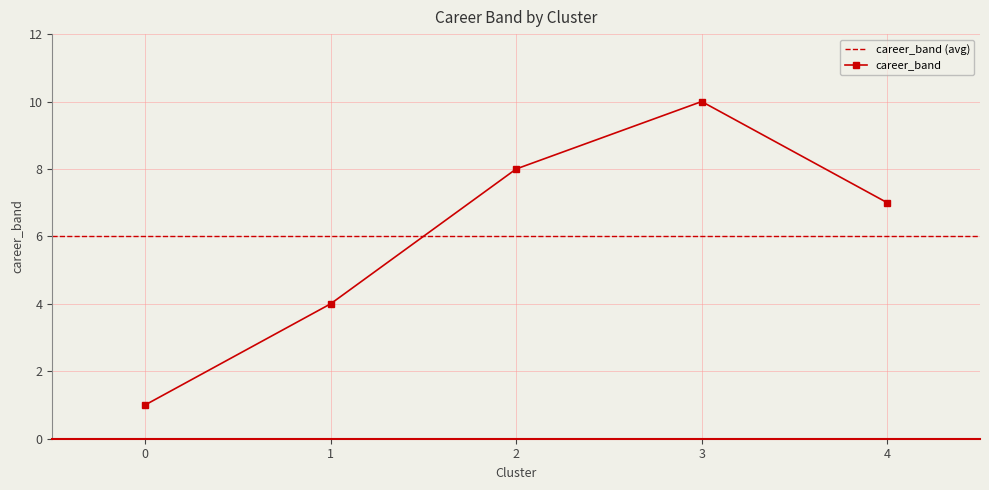

List the labels in order of value, smallest first.

0, 1, 4, 2, 3